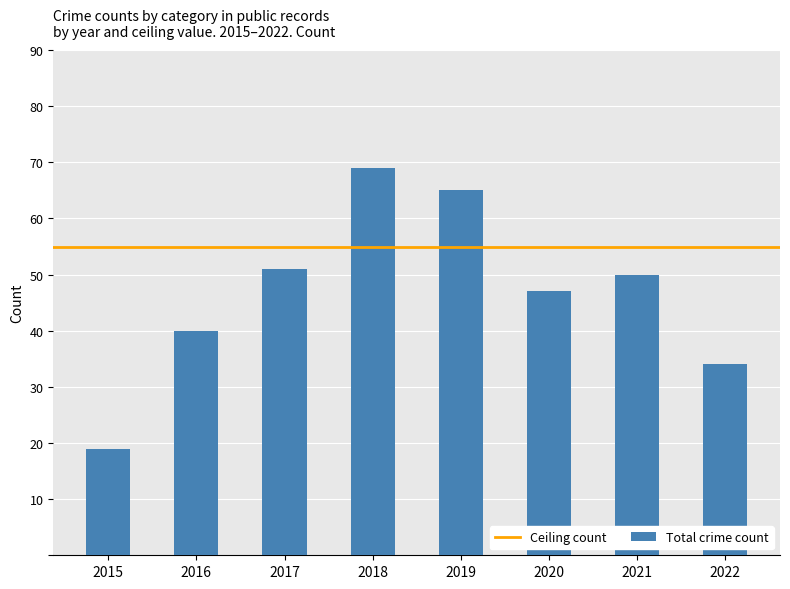

What is the approximate value at 2021?

50